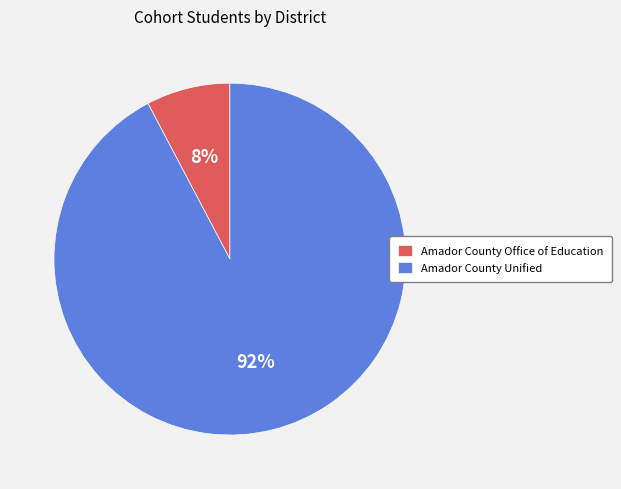

Which slice is the largest?

Amador County Unified